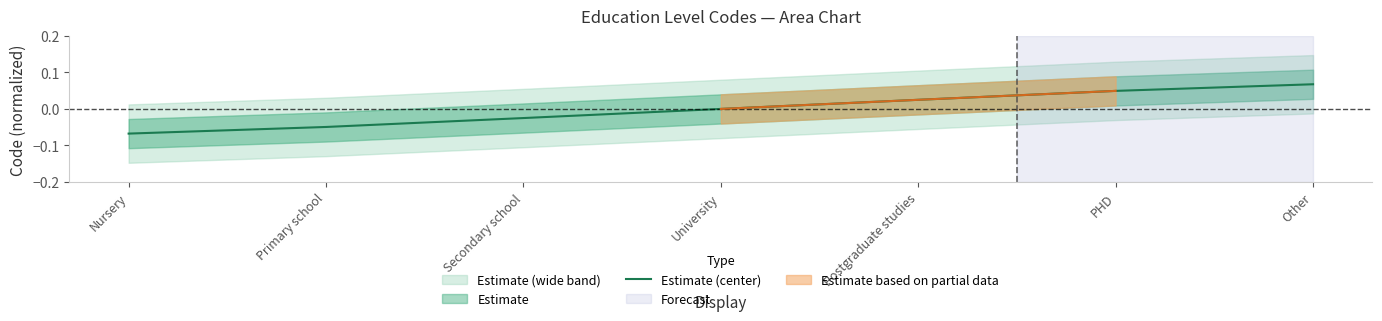

Reading left to right, list all the values displayed in this chart.

-0.1	-0.0	-0.0	0.0	0.0	0.0	0.1